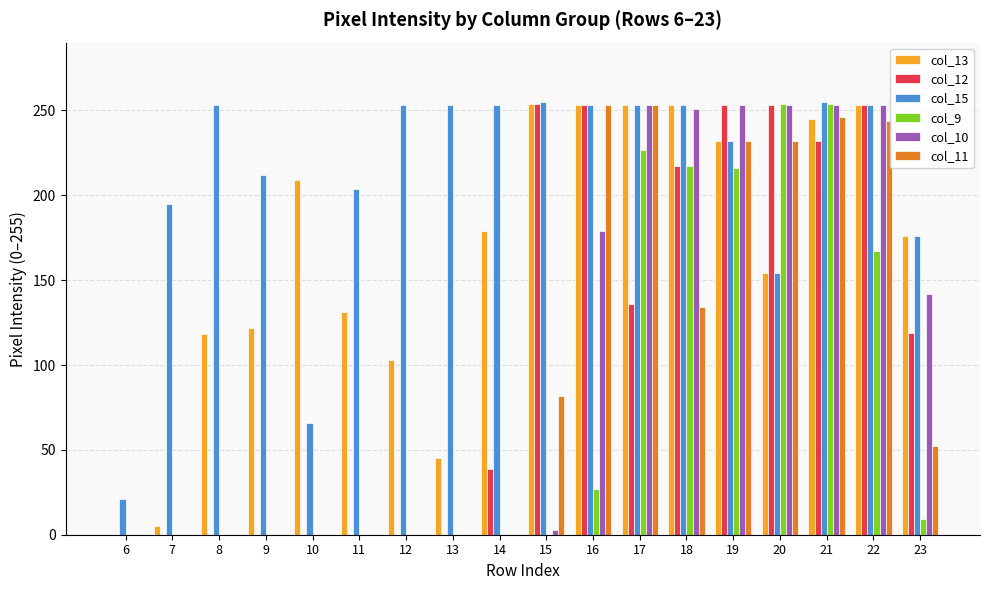

What are all the series names shown in the legend?

col_13, col_12, col_15, col_9, col_10, col_11